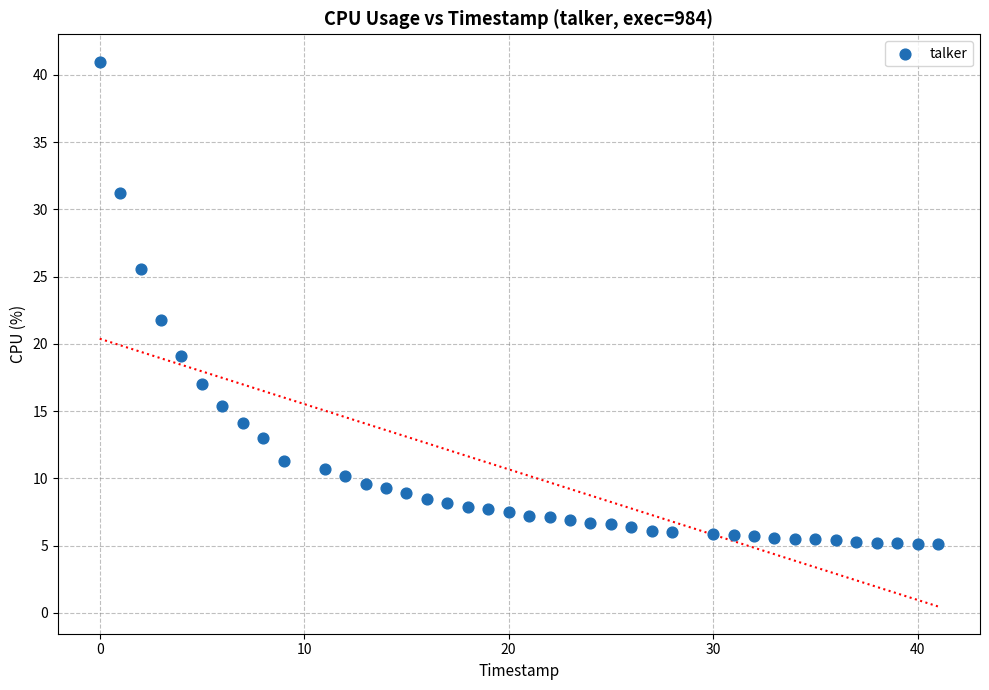

What is the range of X values (max minus min)?

41.0